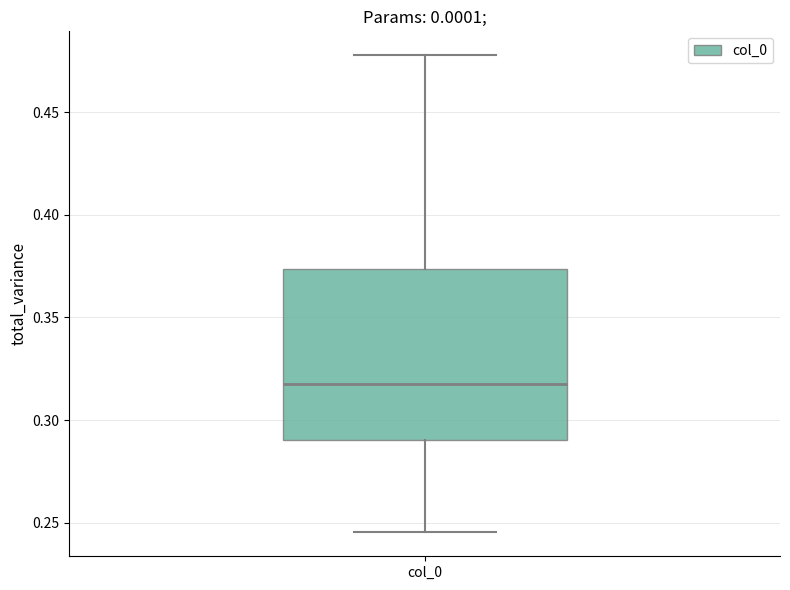

Transcribe this box plot: give where the median line is, the range the box spans, and where the two whiskers end, as read against the y-axis. The values are not printed on the chart, so give them approximately, as read against the axis.

median 0.320, box 0.290 to 0.375, whiskers 0.245 to 0.480